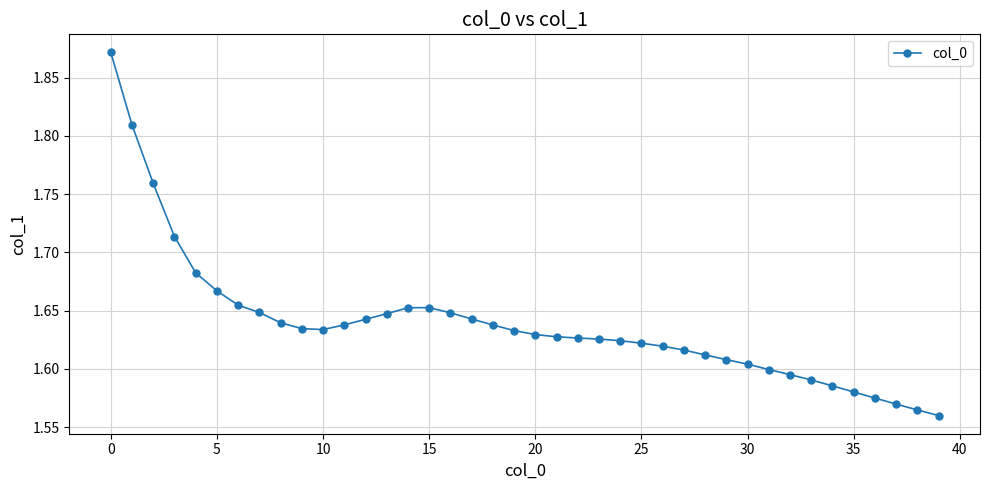

True or false: the data has more than 0 interior local peaks.

True